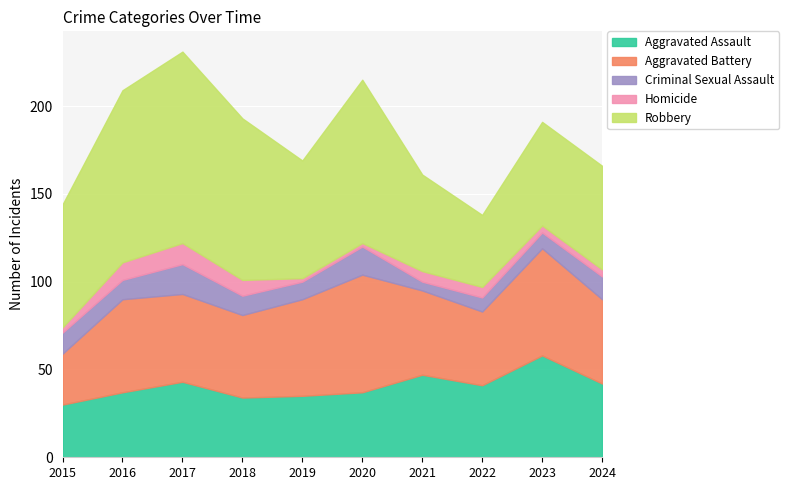

What are all the series names shown in the legend?

Aggravated Assault, Aggravated Battery, Criminal Sexual Assault, Homicide, Robbery